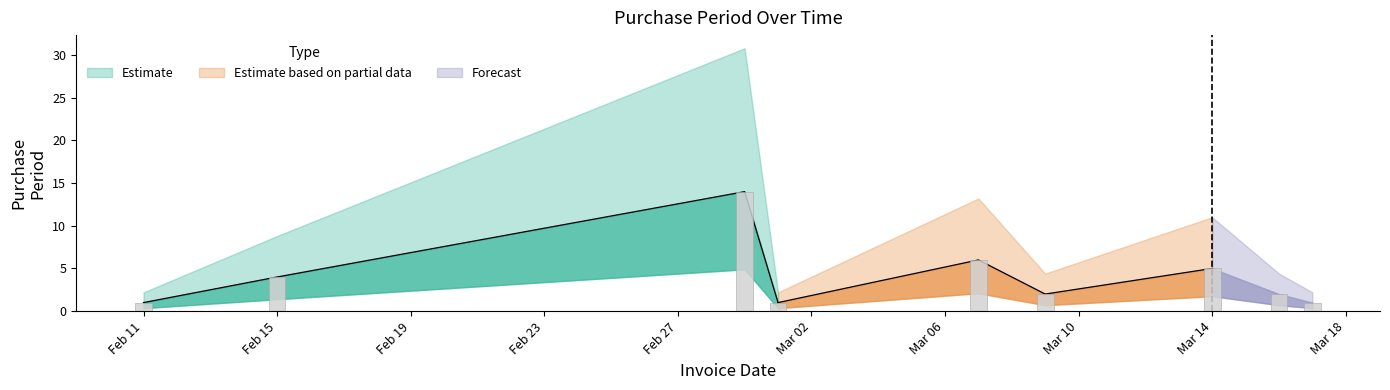

The chart shows a value of 4 at Feb 15. True or false?

True